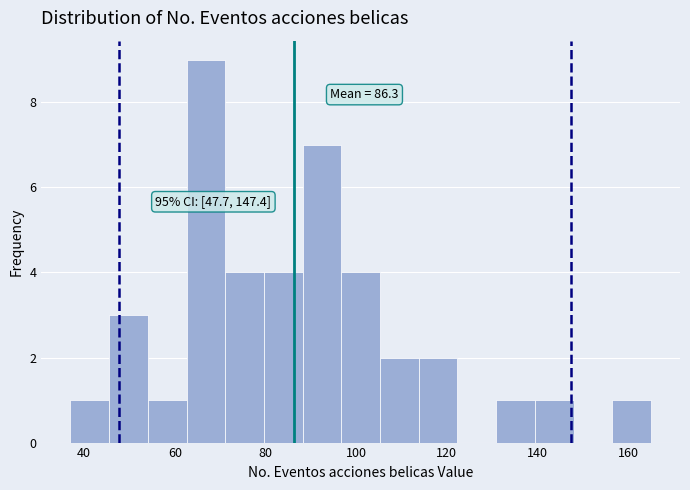

Over which range of the x-axis is the bar tallest?

62 to 72